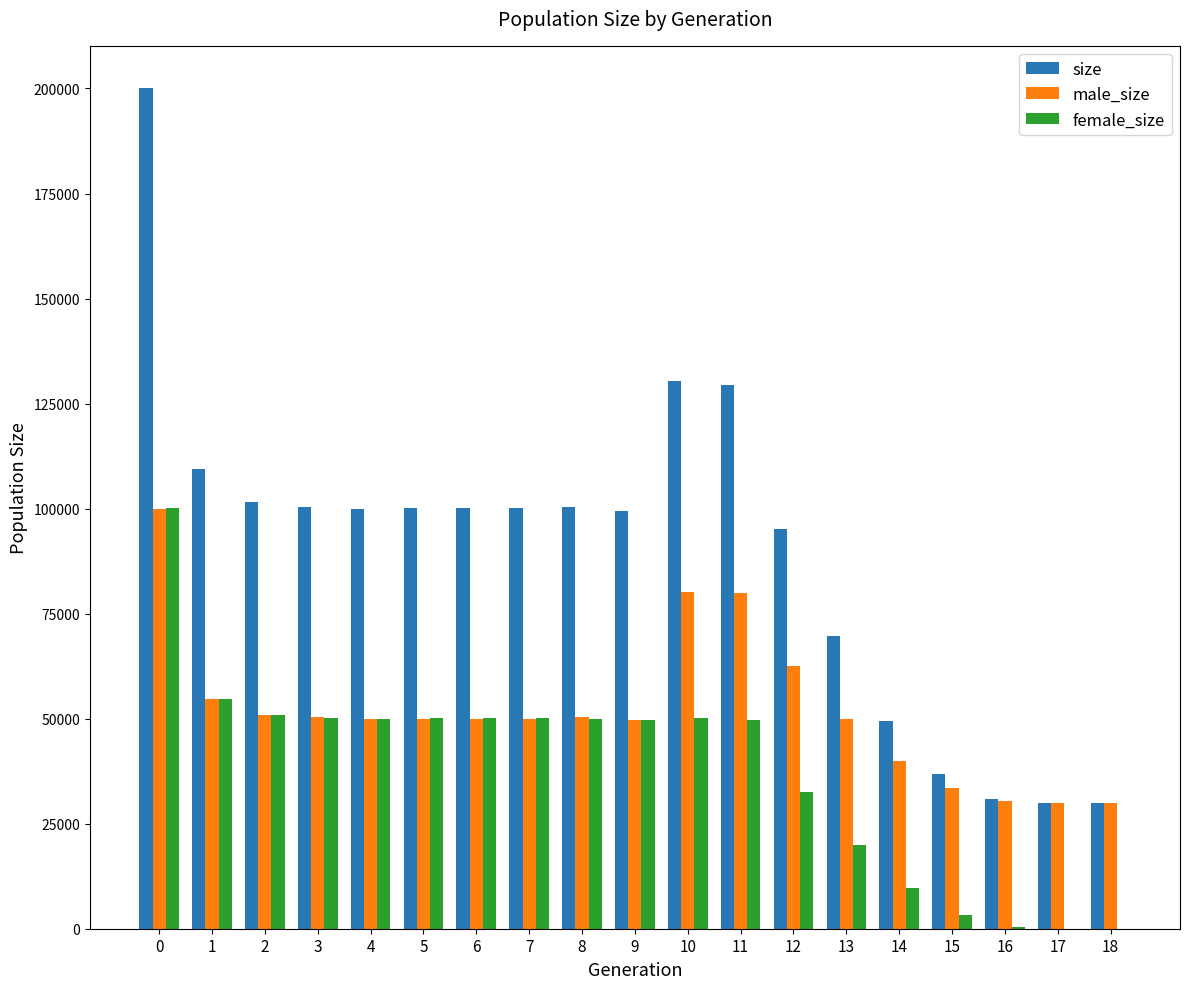

What is the maximum value shown in the chart?

200144